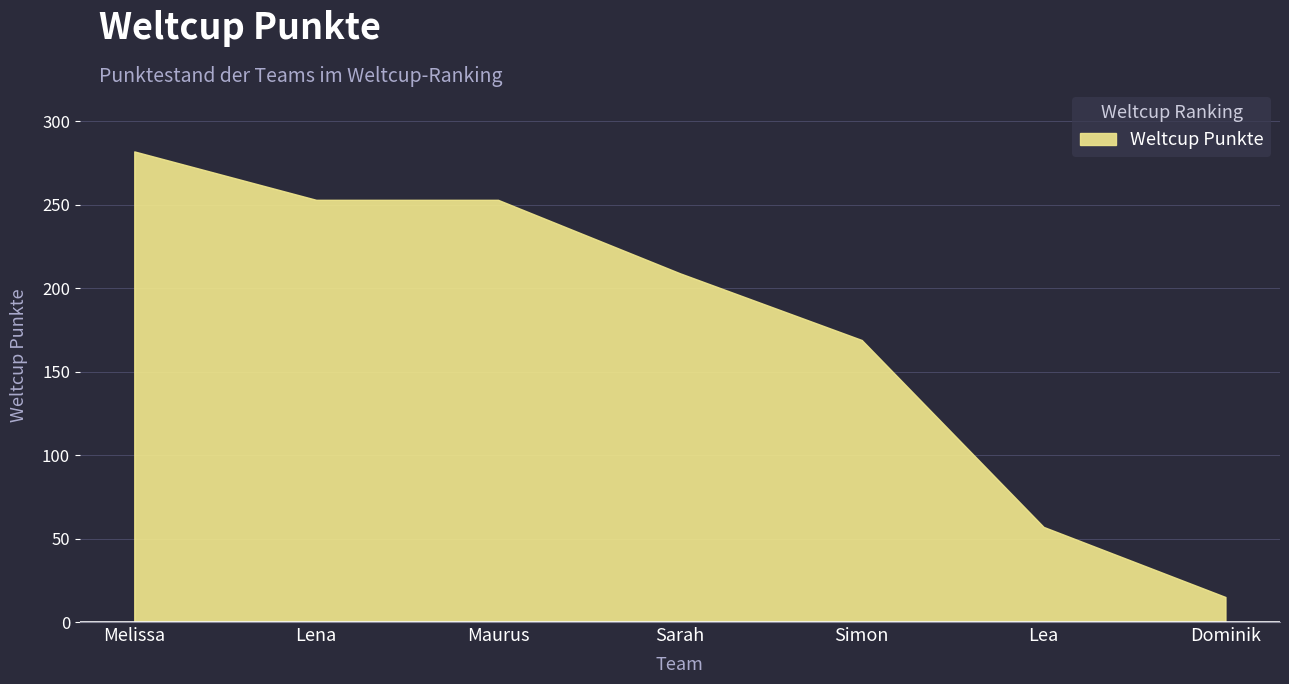

What is the change in value from Lena to Dominik?

-238